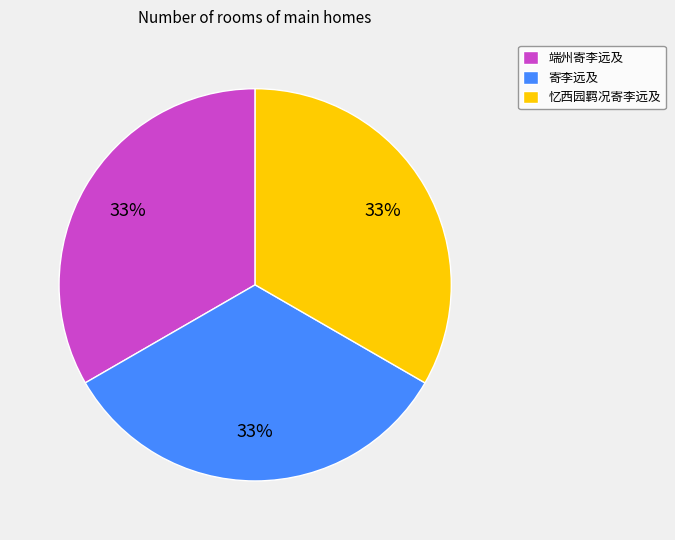

Count the number of slices in the pie.

3